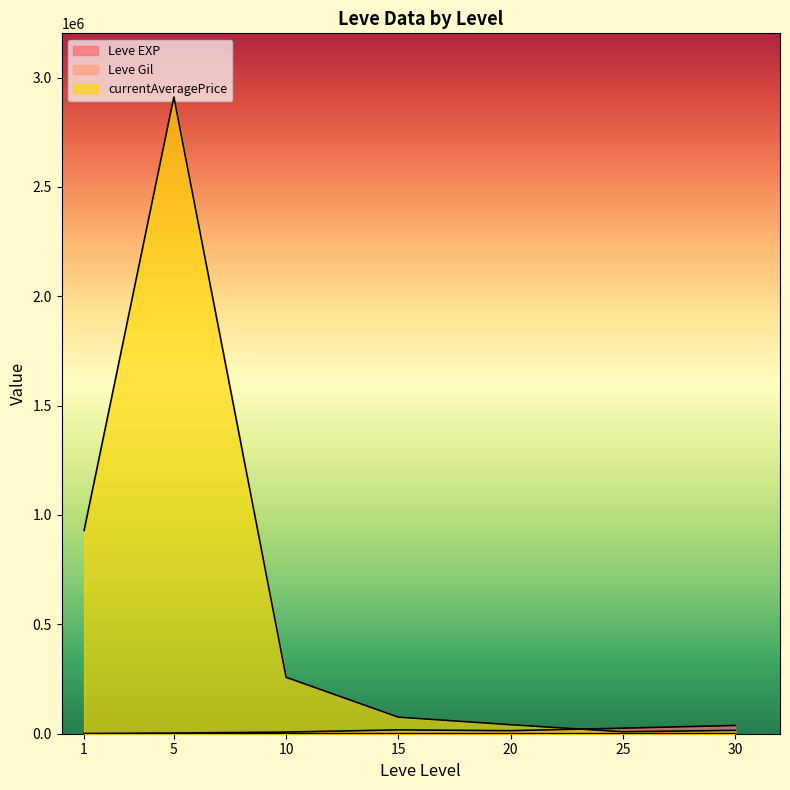

What is the spread (max minus min) of values at 30?

67267